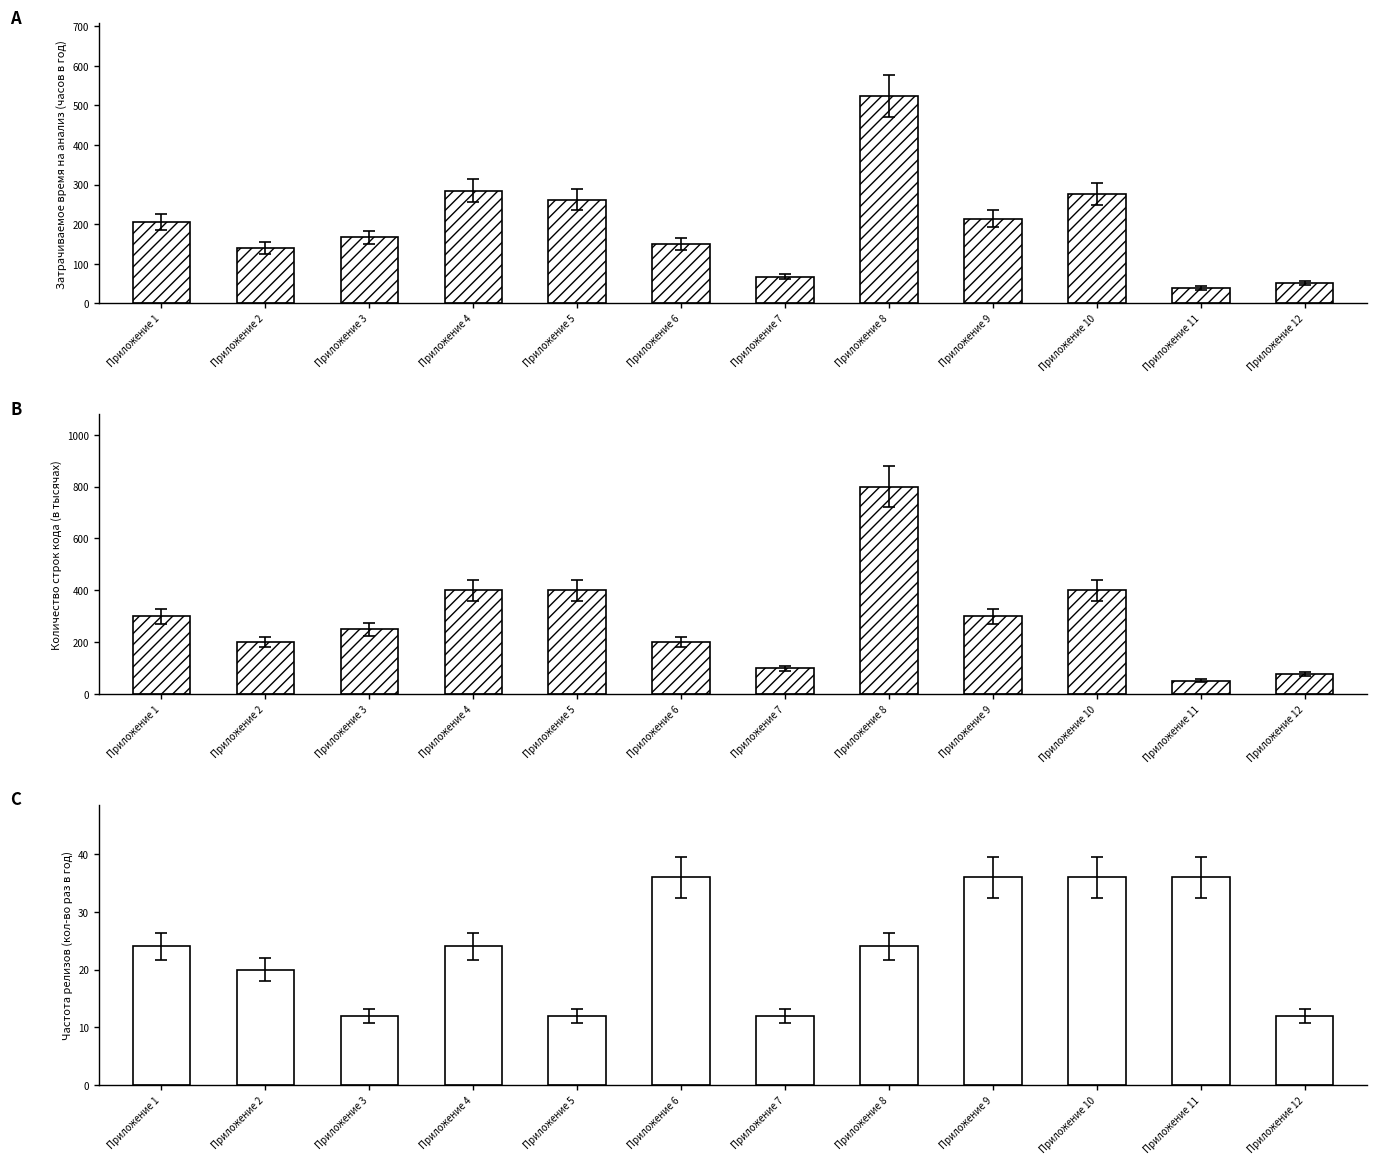

How many groups of bars are there?

12